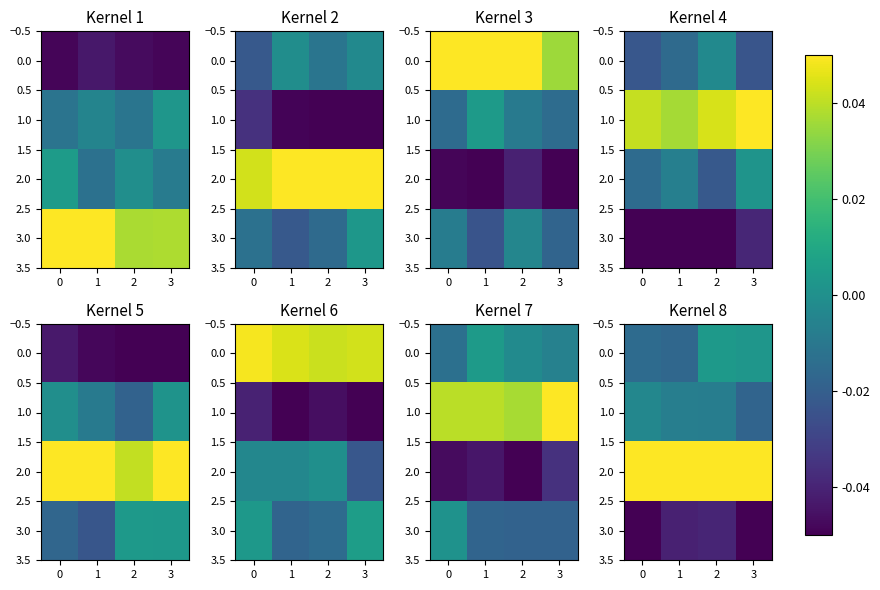

How many categories are shown in the chart?

4